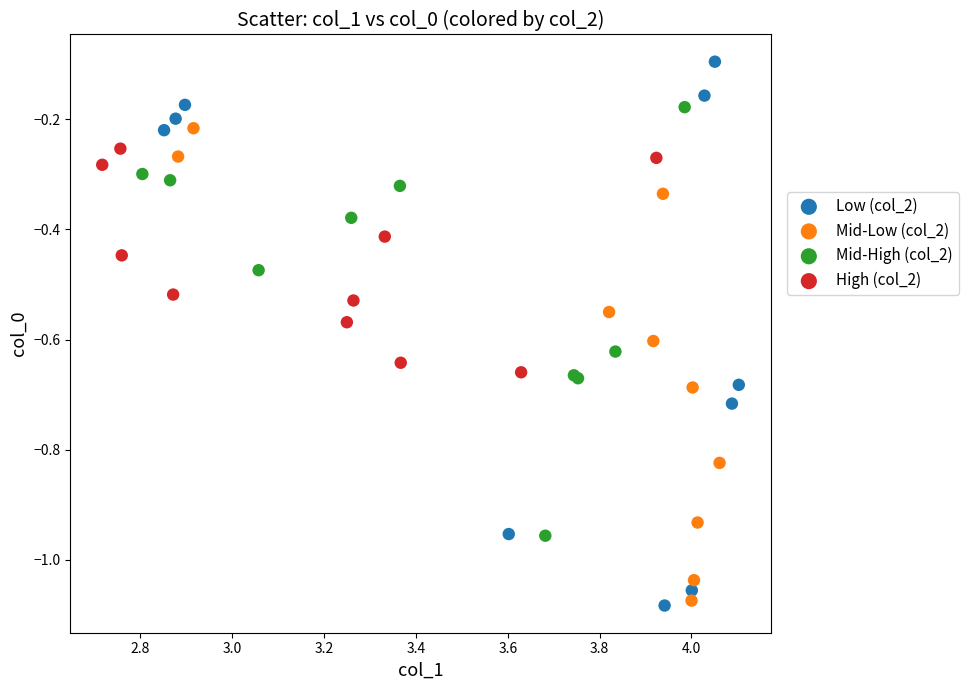

Which series contains the highest Y value?

Low (col_2)